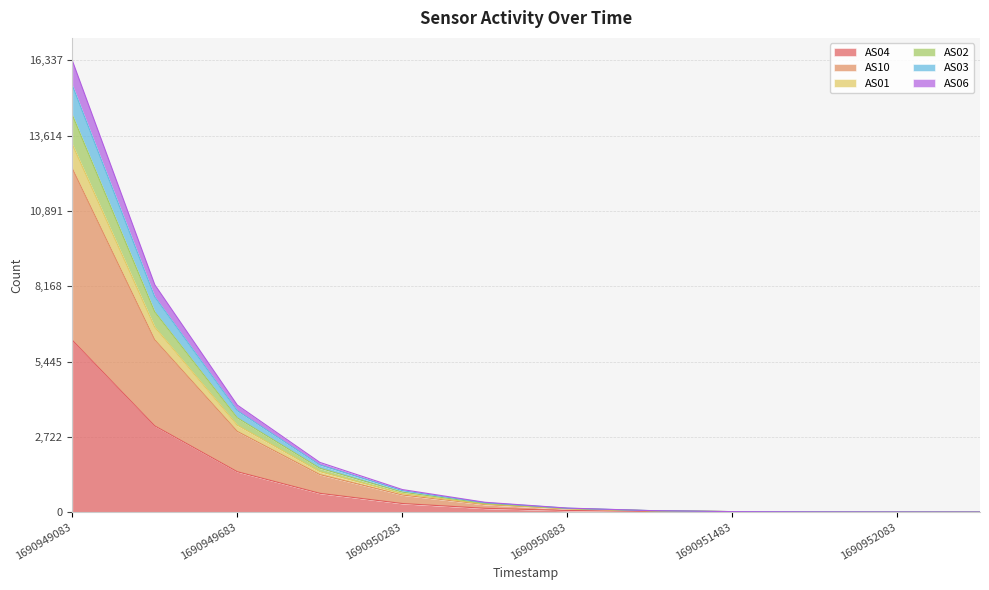

Rank the series at 1690952383 from lowest to highest value.

AS04, AS10, AS01, AS02, AS03, AS06